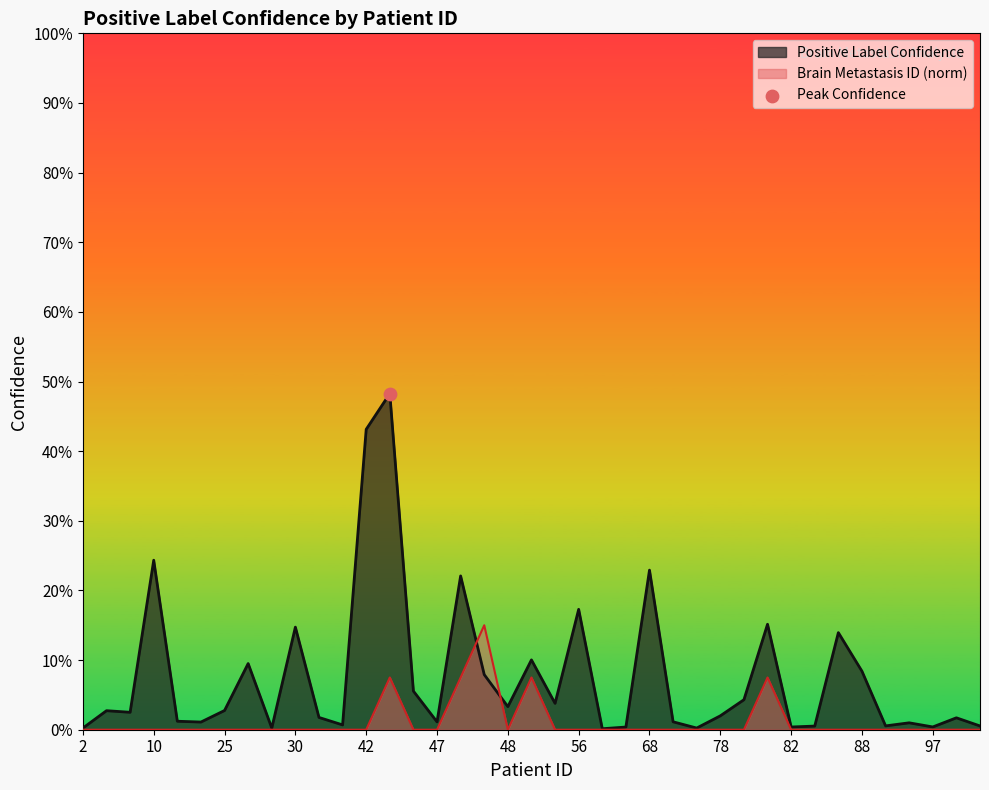

At how many categories does at least one series exceed 0?

39